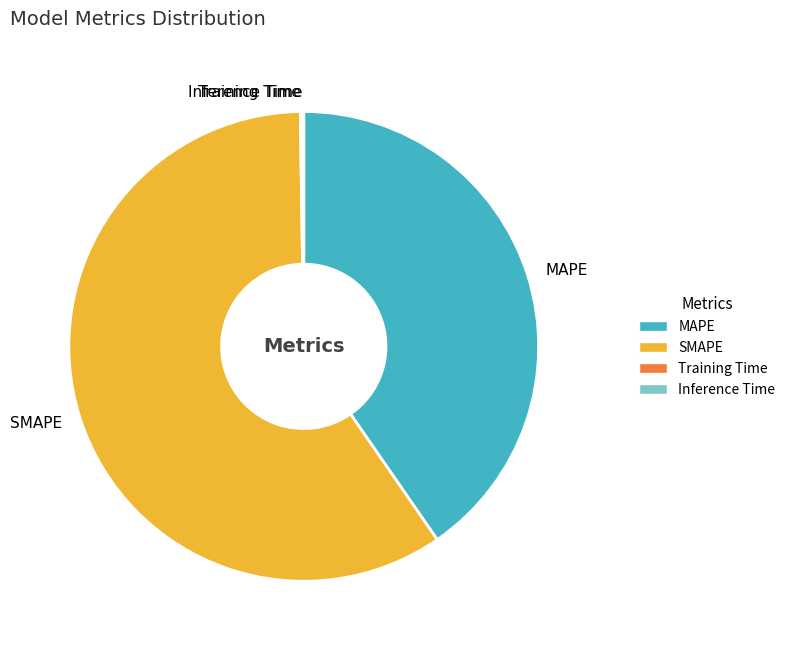

Do MAPE and SMAPE together represent more than half of the pie?

Yes